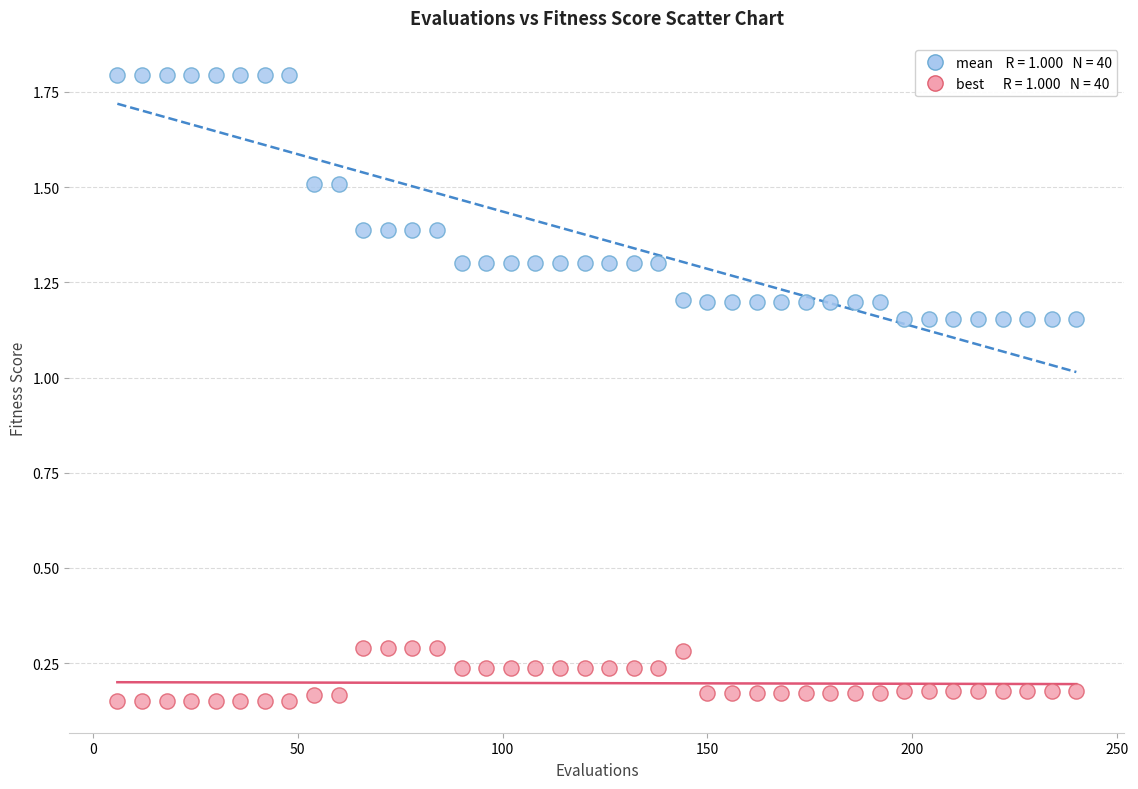

Across all data points, what is the range of Y values (max minus min)?

1.6